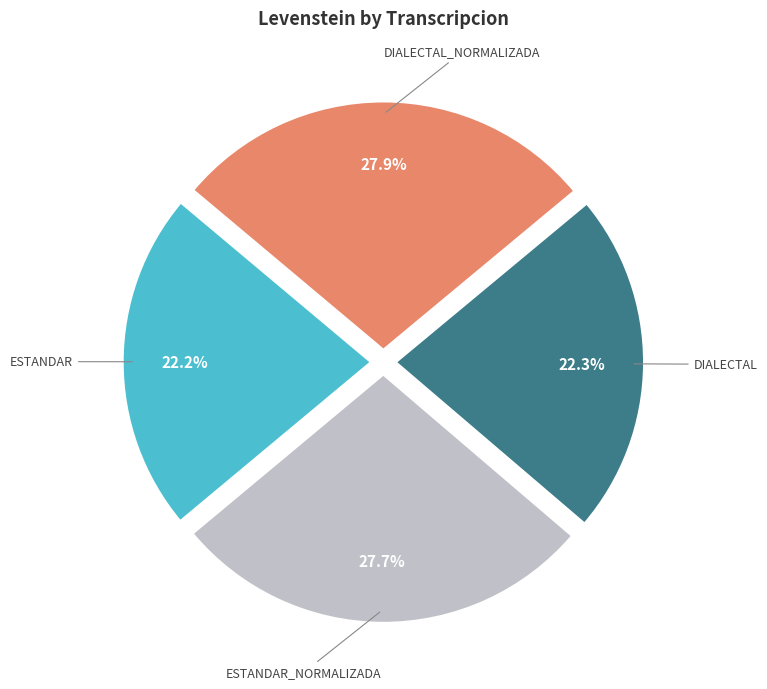

How many segments does this pie chart have?

4